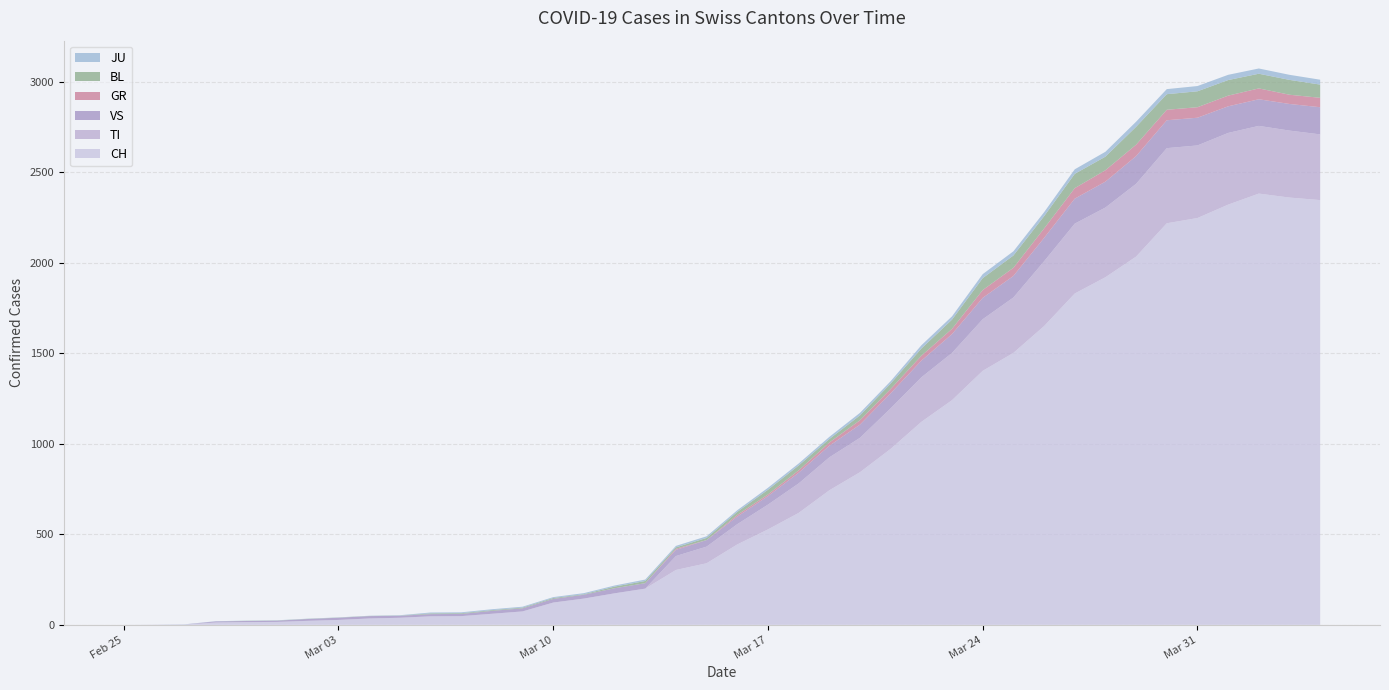

Reading left to right, what are all the values shown in this chart?

CH: 0	1	2	13	15	16	22	27	35	39	47	48	61	74	123	145	174	200	303	340	444	527	618	743	843	972	1121	1241	1403	1502	1650	1830	1920	2034	2218	2247	2321	2382	2360	2346
TI: 0	0	0	0	0	0	0	0	0	0	0	0	0	0	0	0	0	0	77	92	112	137	163	182	190	224	246	261	285	306	358	386	385	402	415	401	396	374	370	363
GR: 0	0	0	0	0	0	0	0	0	0	0	0	0	0	0	0	0	0	6	0	9	9	13	18	24	24	27	29	43	45	52	58	63	63	58	58	59	60	51	52
JU: 0	0	1	1	1	1	1	1	1	2	5	5	5	5	5	6	6	8	8	9	9	11	11	12	14	13	18	18	22	23	22	25	27	28	28	29	29	29	28	27
VS: 0	0	0	6	6	7	10	12	13	11	12	12	16	17	20	21	28	30	34	36	42	47	59	64	73	83	92	104	118	119	129	138	143	153	154	153	147	147	147	150
BL: 0	0	0	0	1	1	1	1	1	1	4	4	4	4	5	3	9	12	8	12	17	26	27	19	27	30	40	51	66	68	68	79	75	99	86	88	86	81	82	73